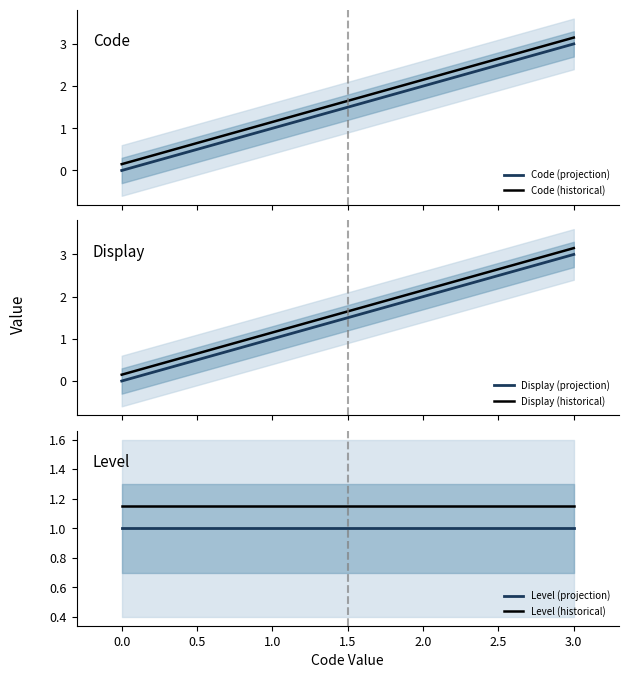

True or false: Display (projection) and Code (historical) intersect in this chart.

False